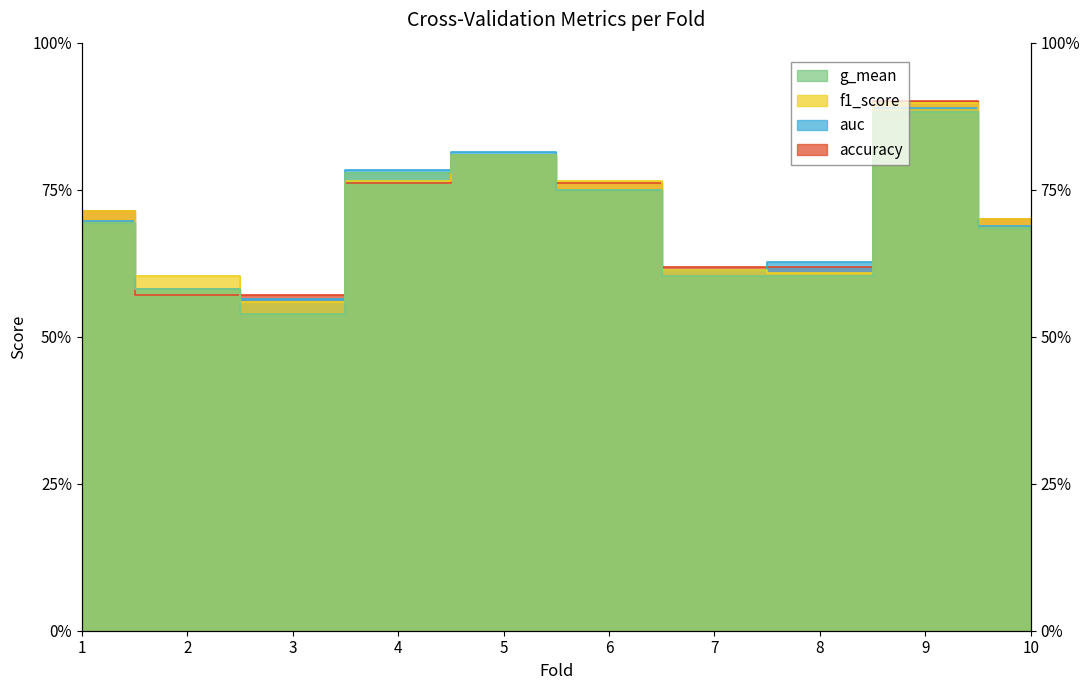

How many interior local peaks does the g_mean series have?

2